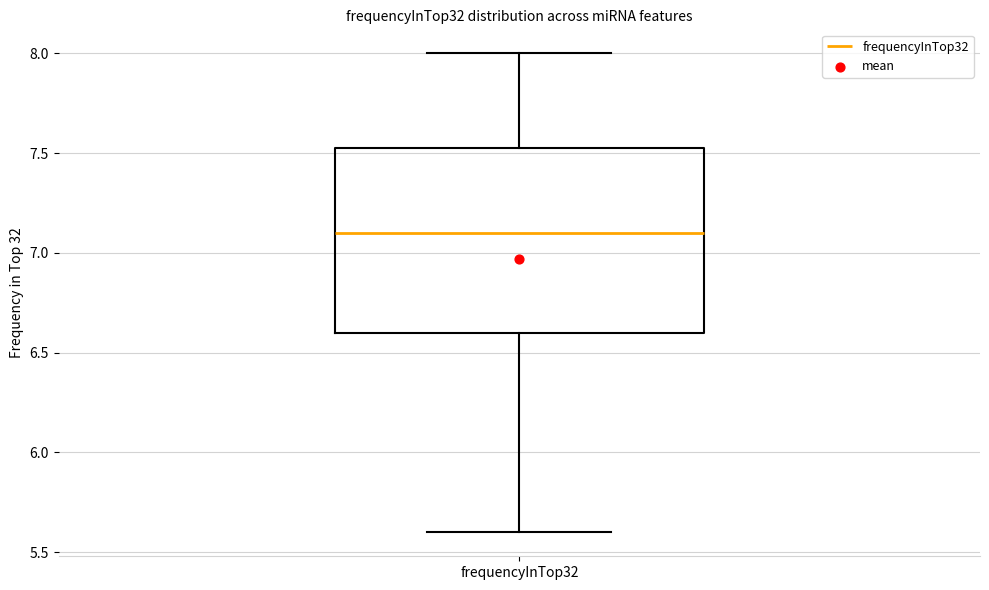

Where does the median line of the box for frequencyInTop32 sit on the y-axis? The values are not printed on the chart, so give them approximately, as read against the axis.

7.10